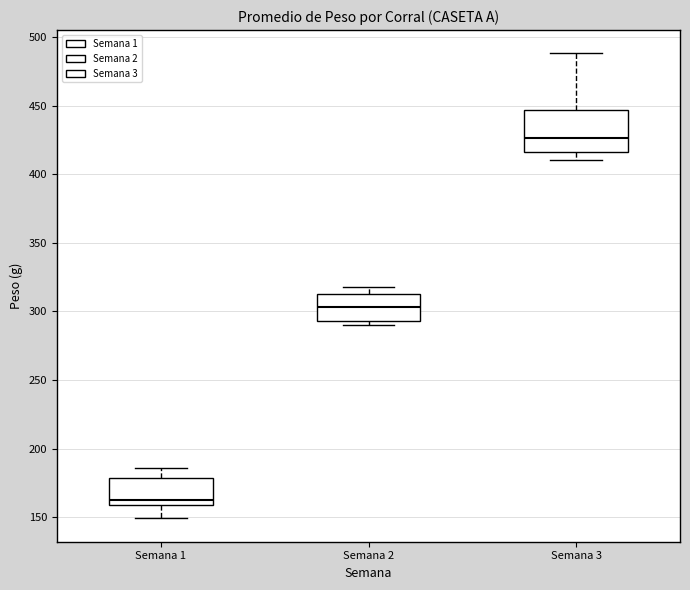

Reading left to right, read every box against the y-axis: the position of its median line, the range the box covers, and the ends of its whiskers. The values are not printed on the chart, so give them approximately, as read against the axis.

Semana 1: median 160 (just above the box's lower edge), box 160 to 180, whiskers 150 to 185
Semana 2: median 305, box 295 to 315, whiskers 290 to 320
Semana 3: median 425, box 415 to 445, whiskers 410 to 490